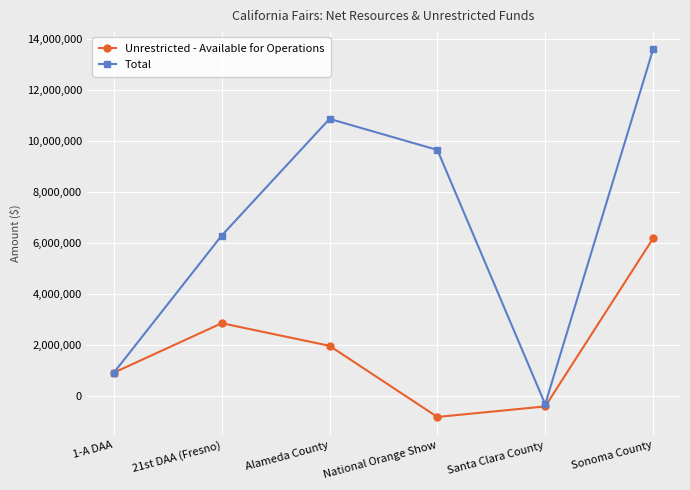

Rank the series by their maximum value, from highest to lowest.

Total, Unrestricted - Available for Operations